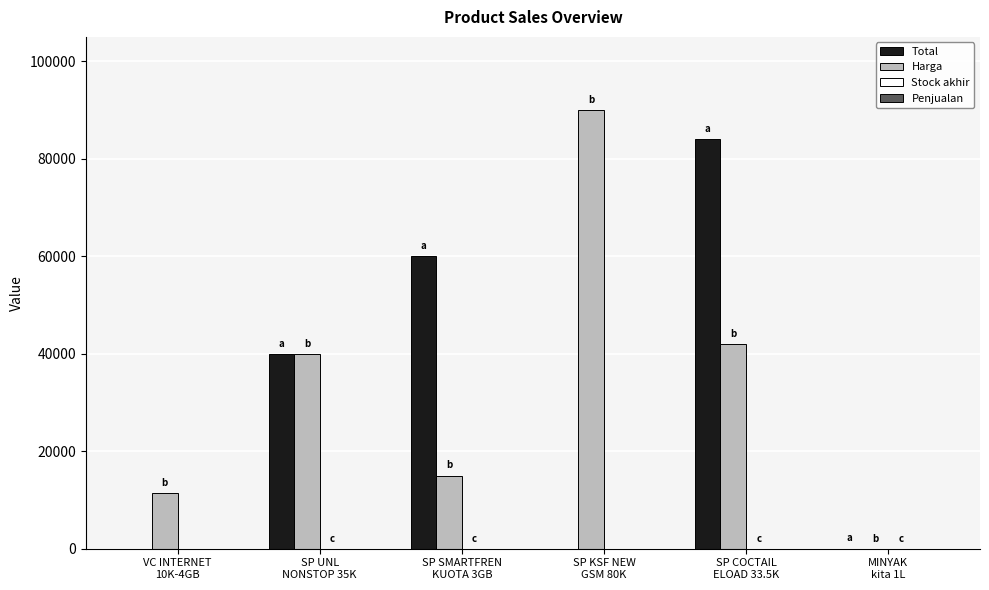

What is the maximum value shown in the chart?

90000